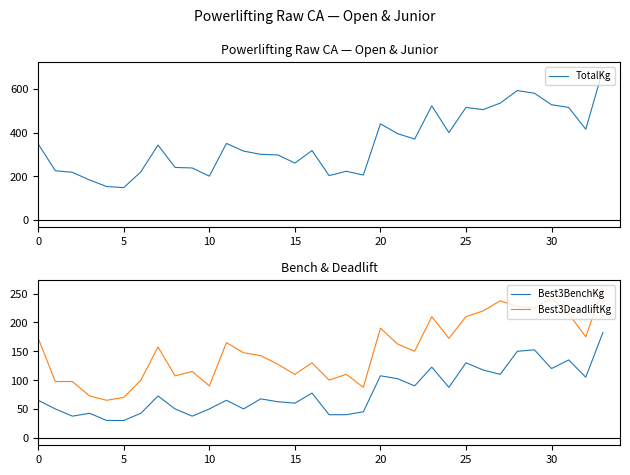

What is the sum of all TotalKg values?

11982.5